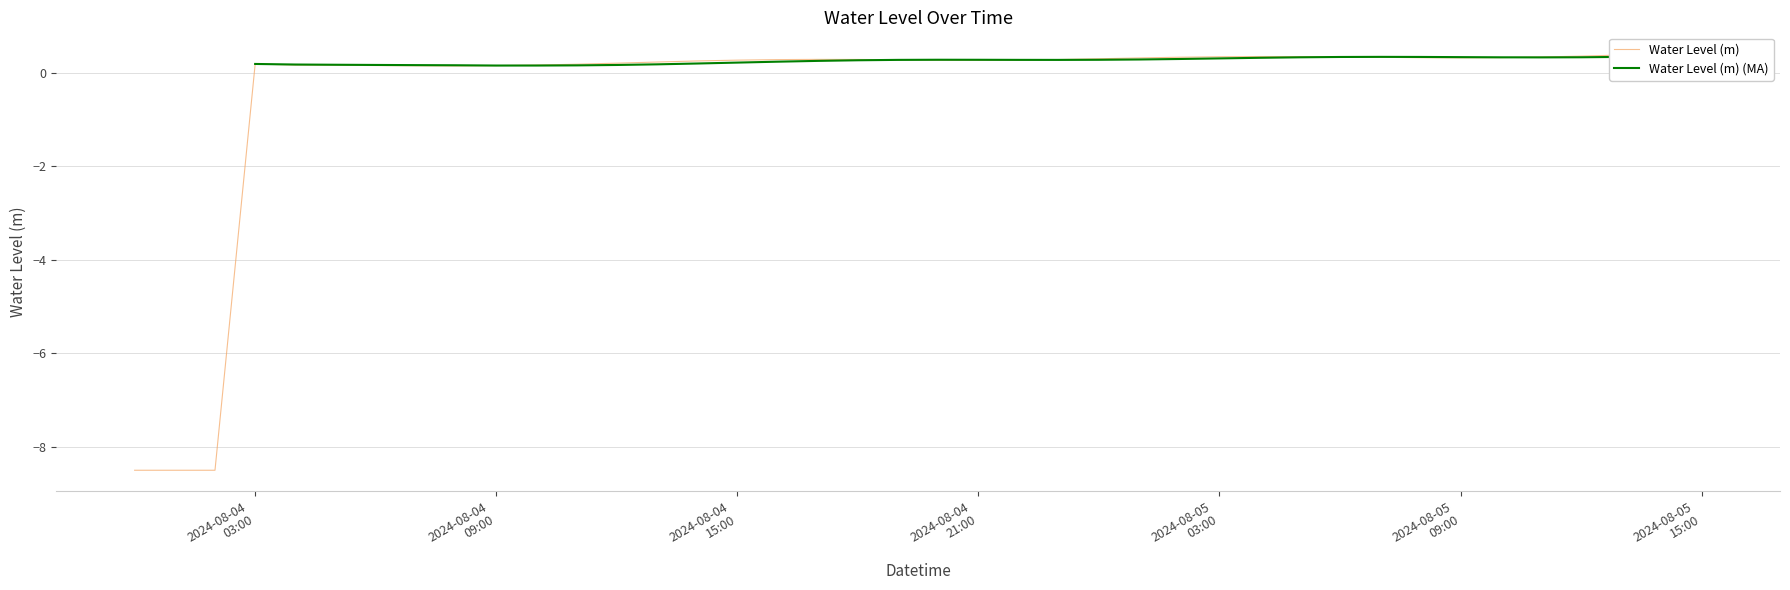

How many values exceed 0?

37